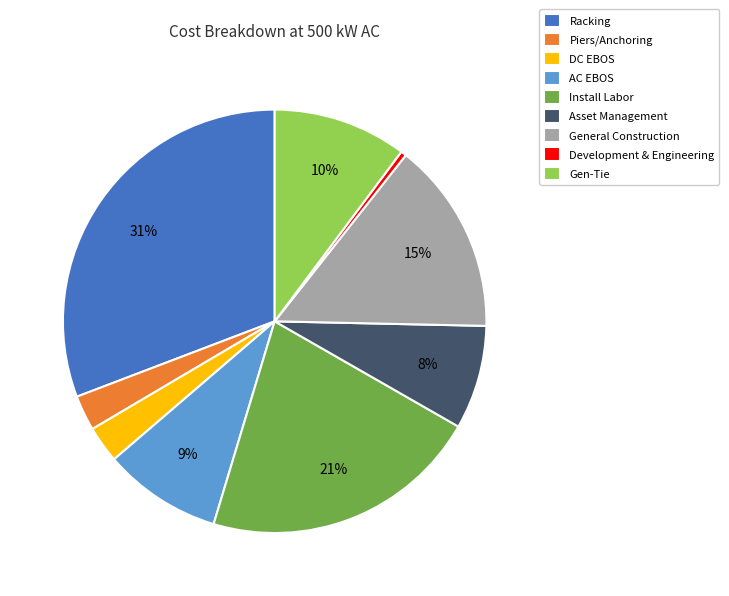

To the nearest percent, what portion does Gen-Tie represent?

10%